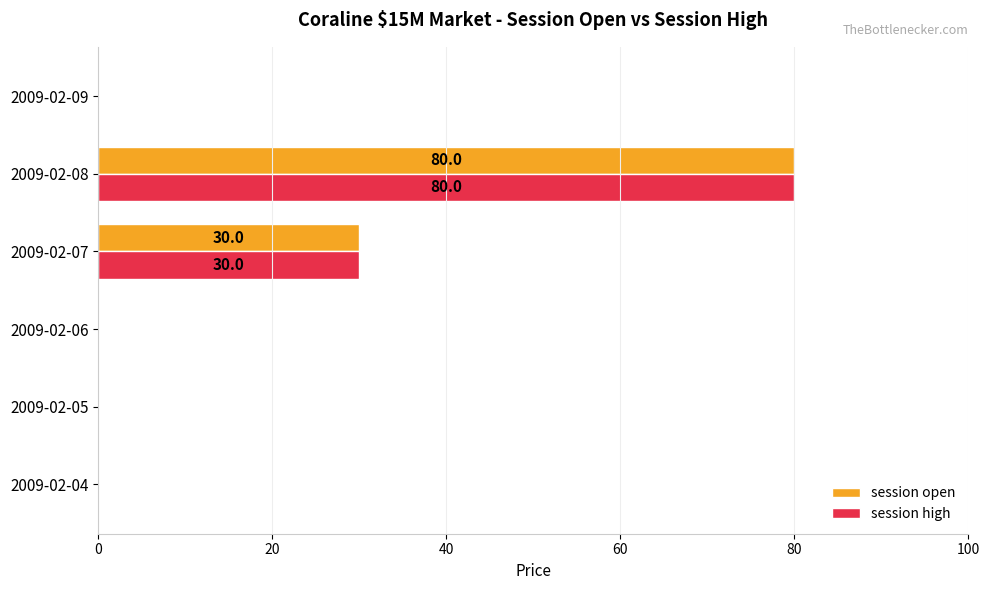

What are all the series names shown in the legend?

session open, session high